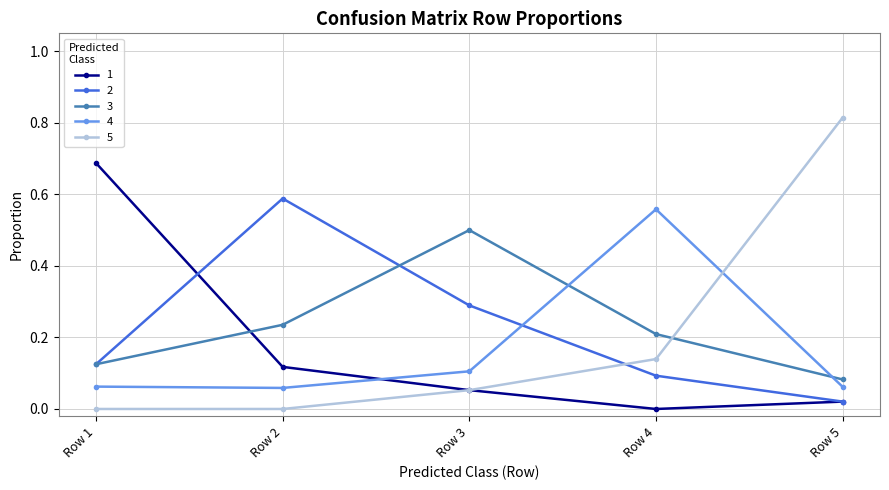

At which label does 3 reach its minimum?

Row 5